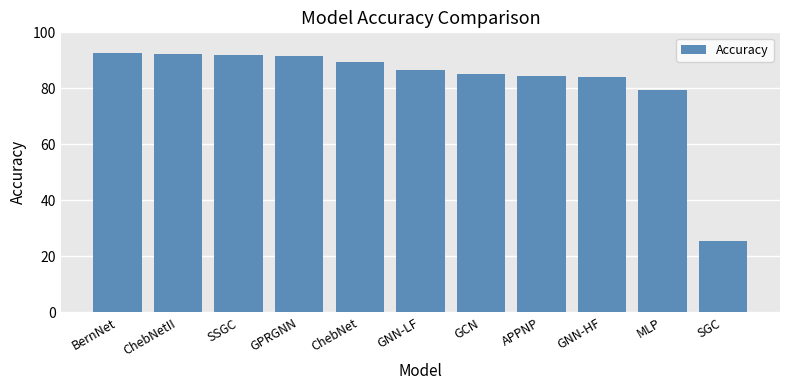

What is the greatest value displayed?

92.5